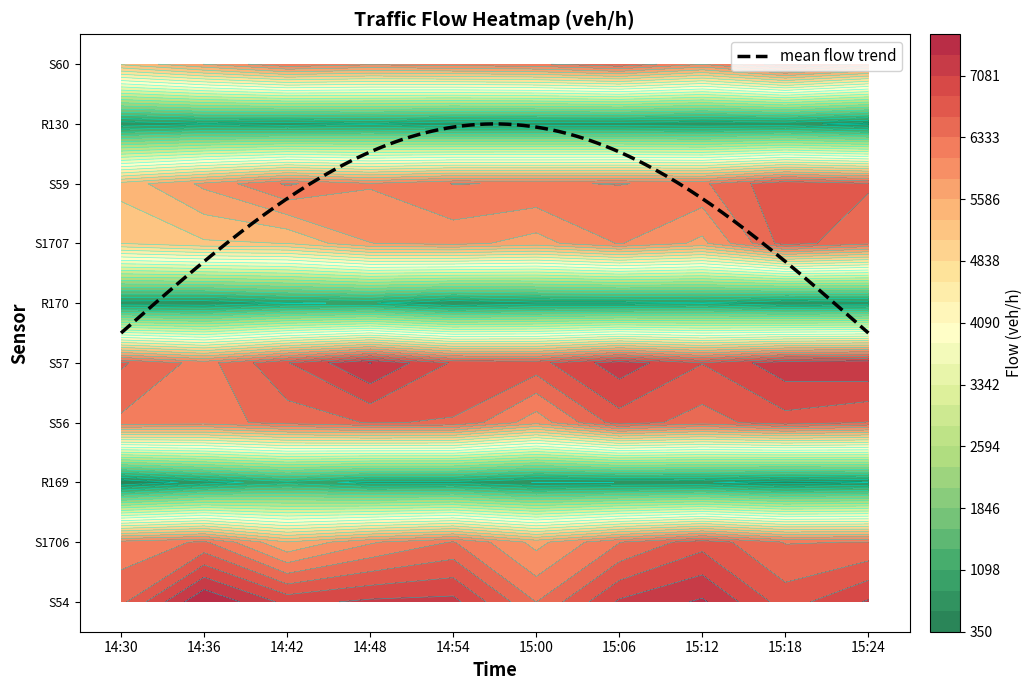

Is it true that S57 flow (veh/h) equals 3566 at 14:54?

False